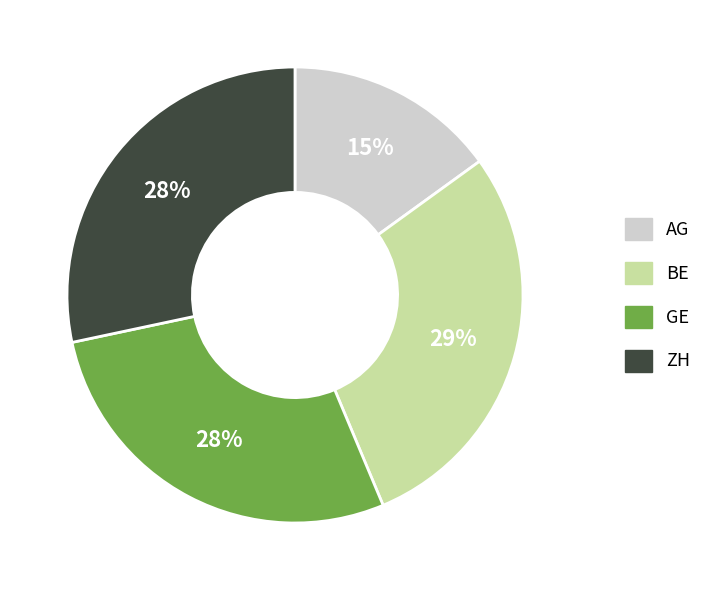

Is there a majority slice in this chart?

No